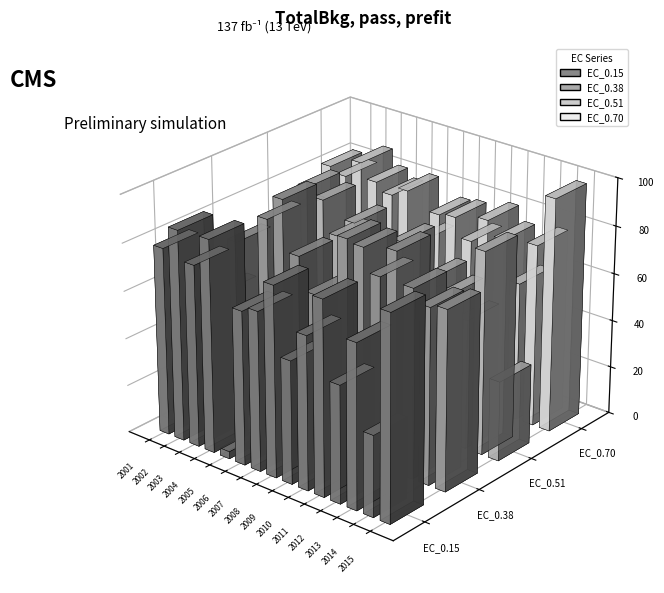

Rank the series by their maximum value, from highest to lowest.

EC_0.70, EC_0.38, EC_0.15, EC_0.51